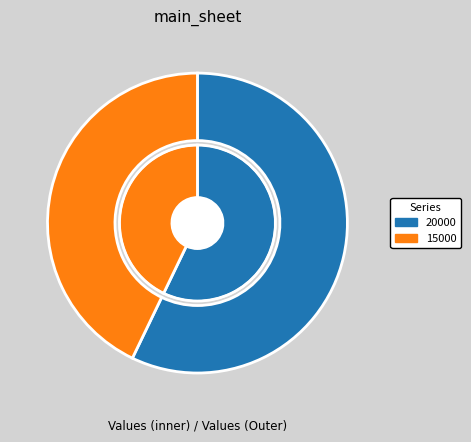

The 20000 slice represents 57% of the pie. True or false?

True